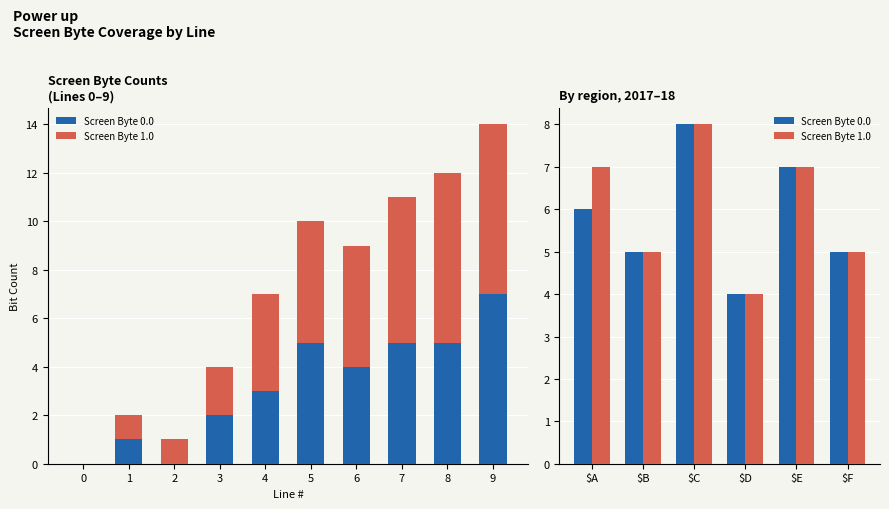

True or false: Screen Byte 1.0 has a value of 5 at $F.

True